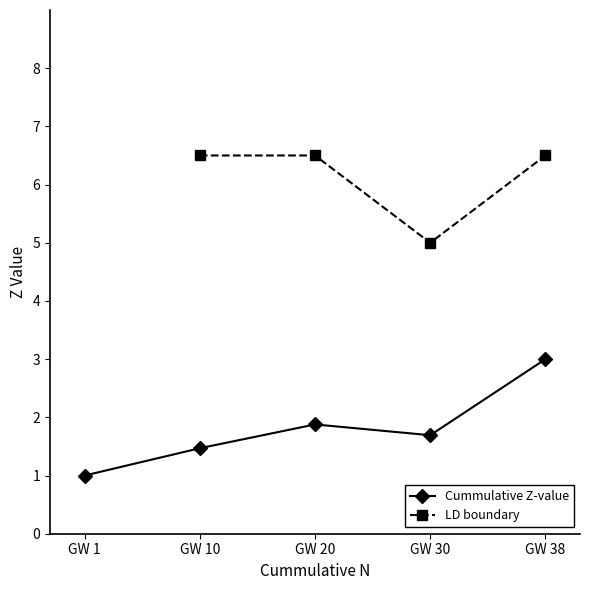

What is the smallest value displayed?

1.0